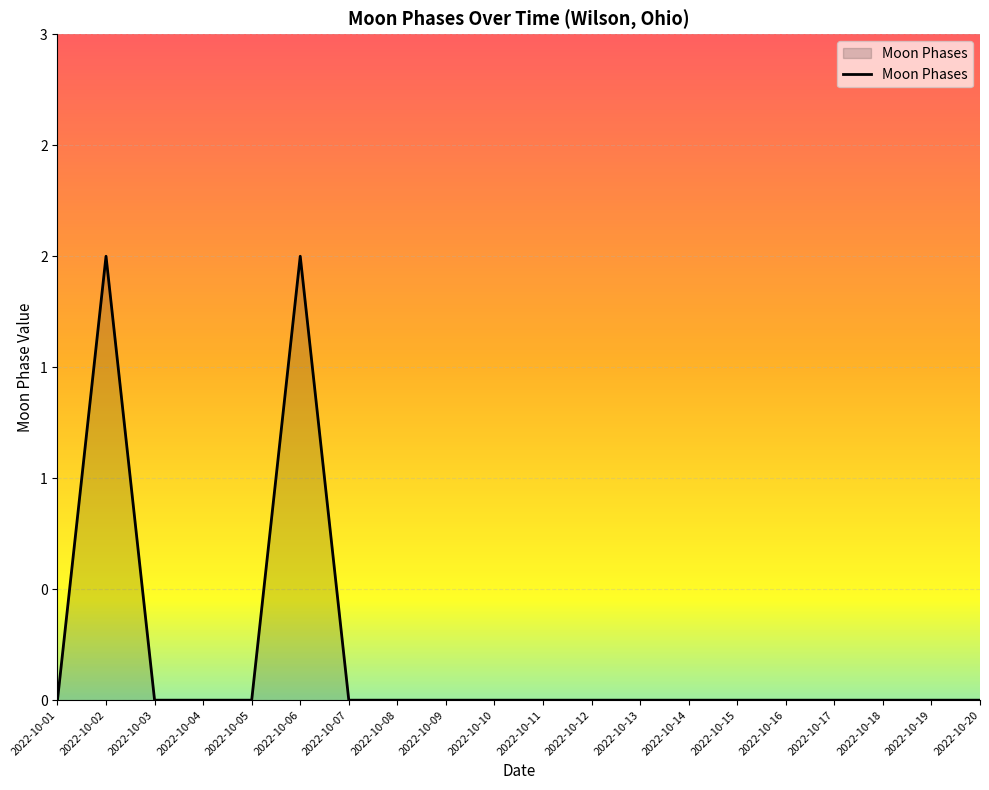

Reading left to right, extract all data points from this chart.

2022-10-01=0	2022-10-02=2	2022-10-03=0	2022-10-04=0	2022-10-05=0	2022-10-06=2	2022-10-07=0	2022-10-08=0	2022-10-09=0	2022-10-10=0	2022-10-11=0	2022-10-12=0	2022-10-13=0	2022-10-14=0	2022-10-15=0	2022-10-16=0	2022-10-17=0	2022-10-18=0	2022-10-19=0	2022-10-20=0